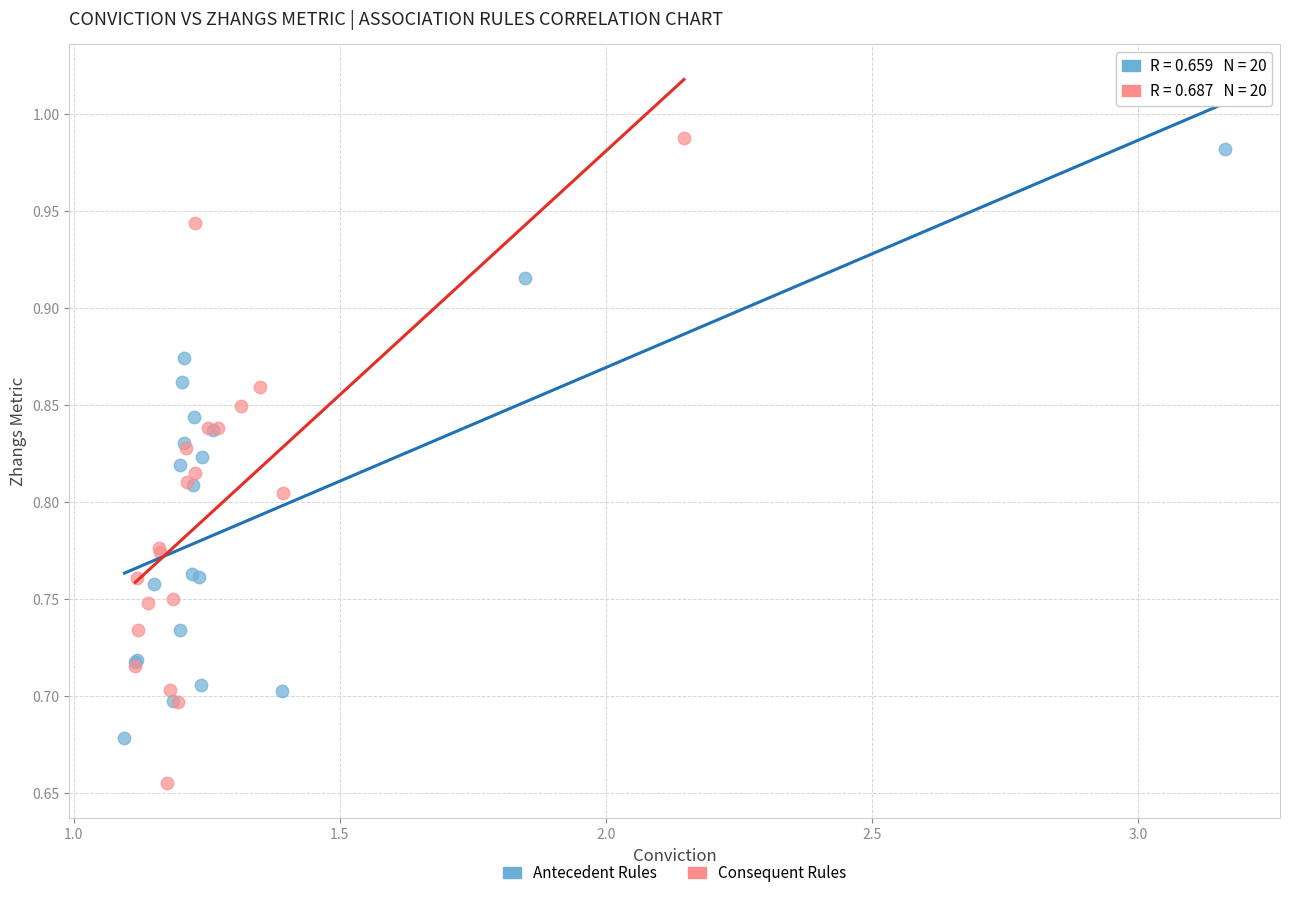

Which series reaches the minimum Y coordinate?

Consequent Rules